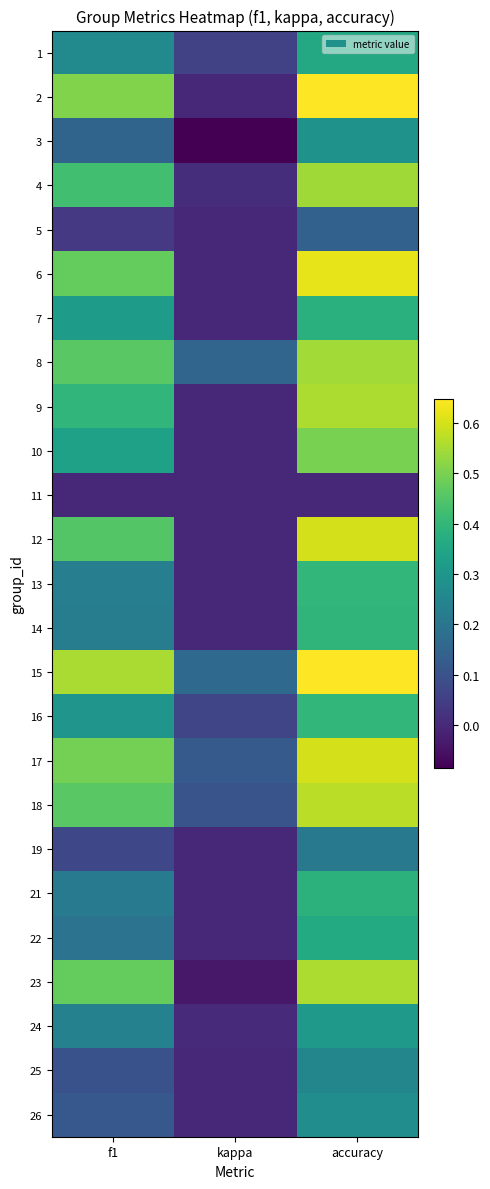

What is the total value across all series at f1?

7.5